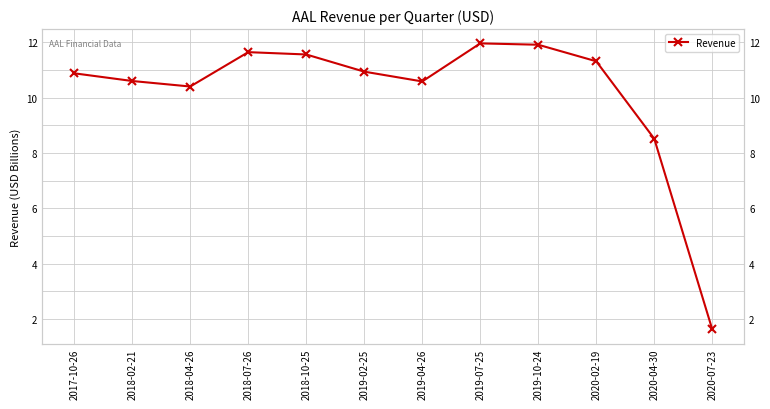

List the labels in order of value, smallest first.

2020-07-23, 2020-04-30, 2018-04-26, 2019-04-26, 2018-02-21, 2017-10-26, 2019-02-25, 2020-02-19, 2018-10-25, 2018-07-26, 2019-10-24, 2019-07-25